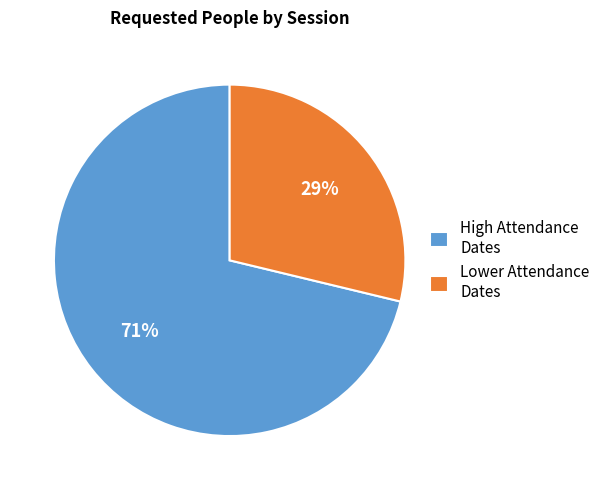

To the nearest percent, what is the average slice percentage?

50%